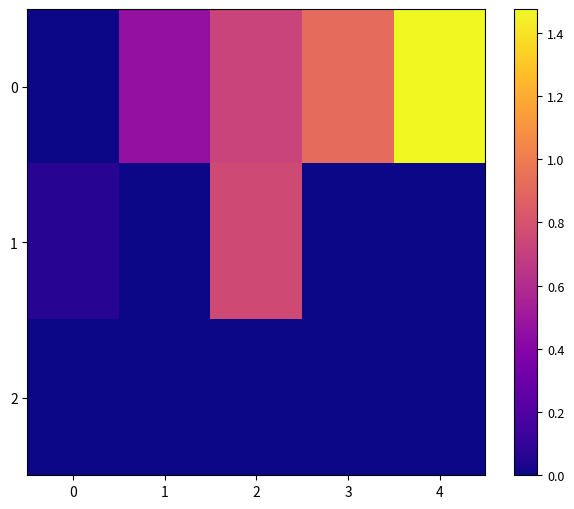

Between 2 and 3, which series saw the biggest shift?

1